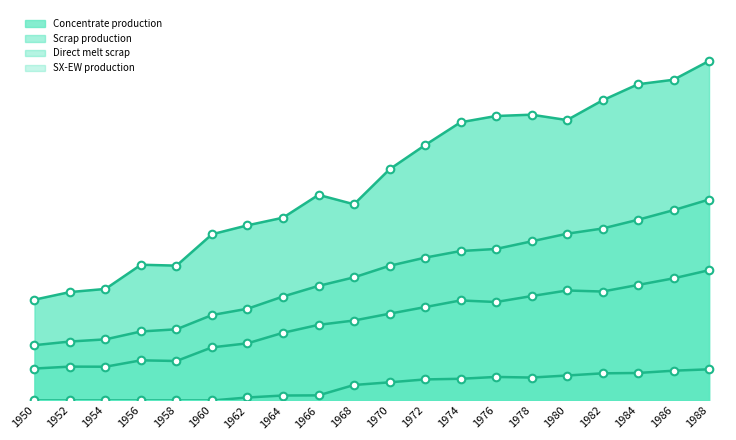

Which series has the largest total across all categories?

Concentrate production